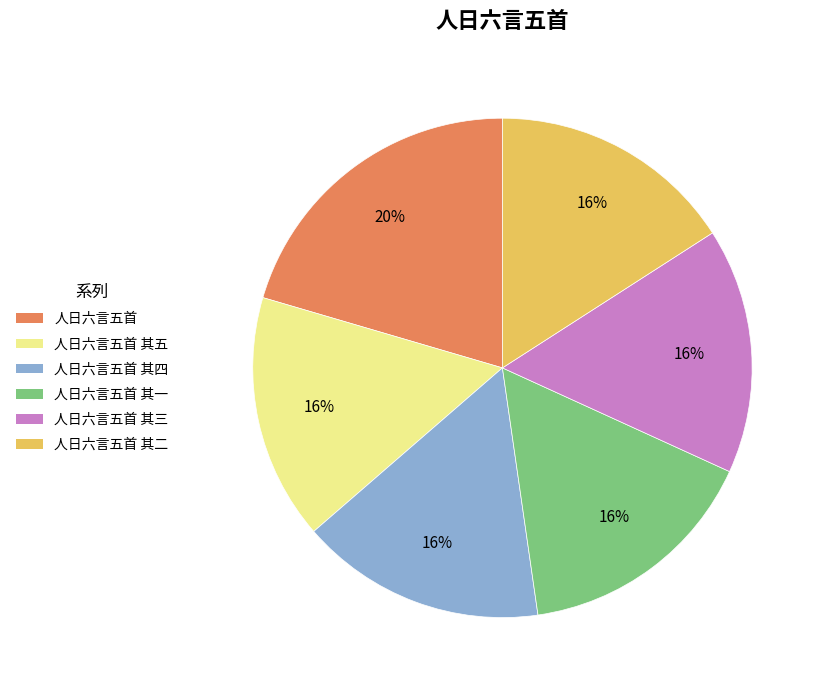

Is there a majority slice in this chart?

No